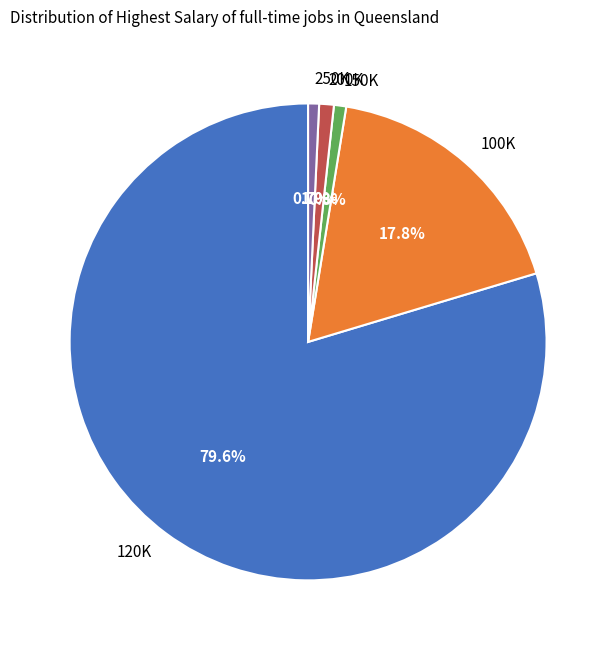

How many slices are in this pie chart?

5